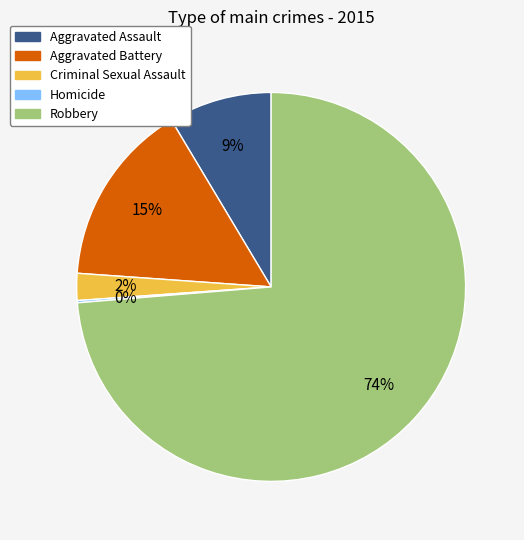

Which category has the biggest portion of the pie?

Robbery